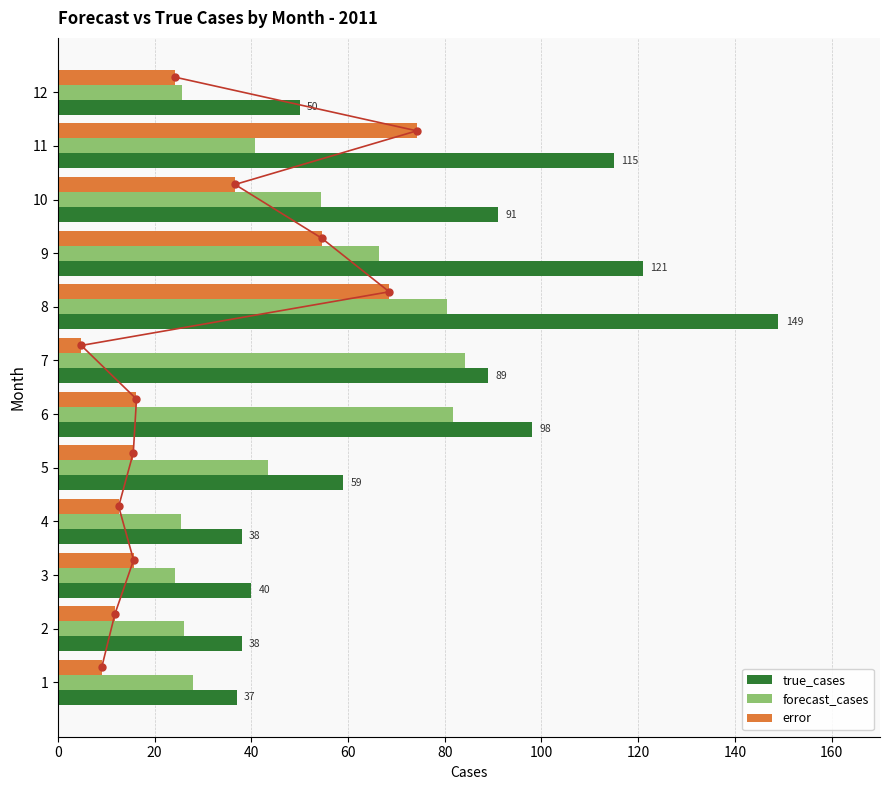

Is the value of true_cases at 10 greater than the value of error at 3?

Yes